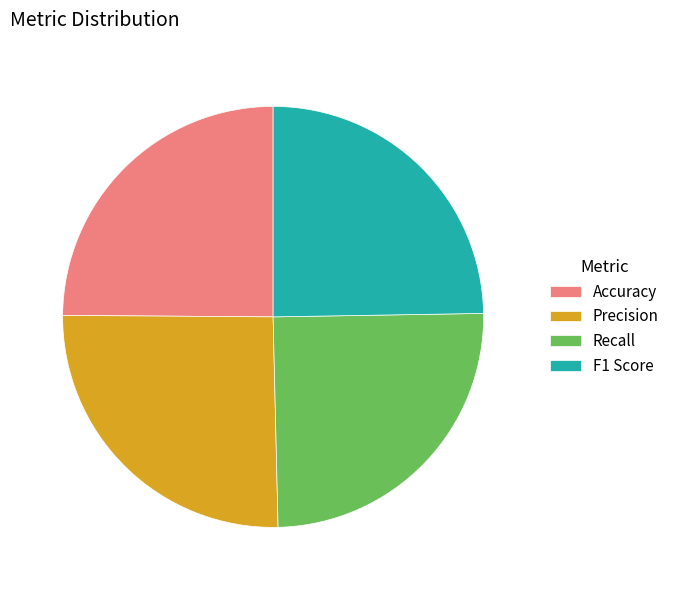

Does Accuracy represent more than half of the total?

No